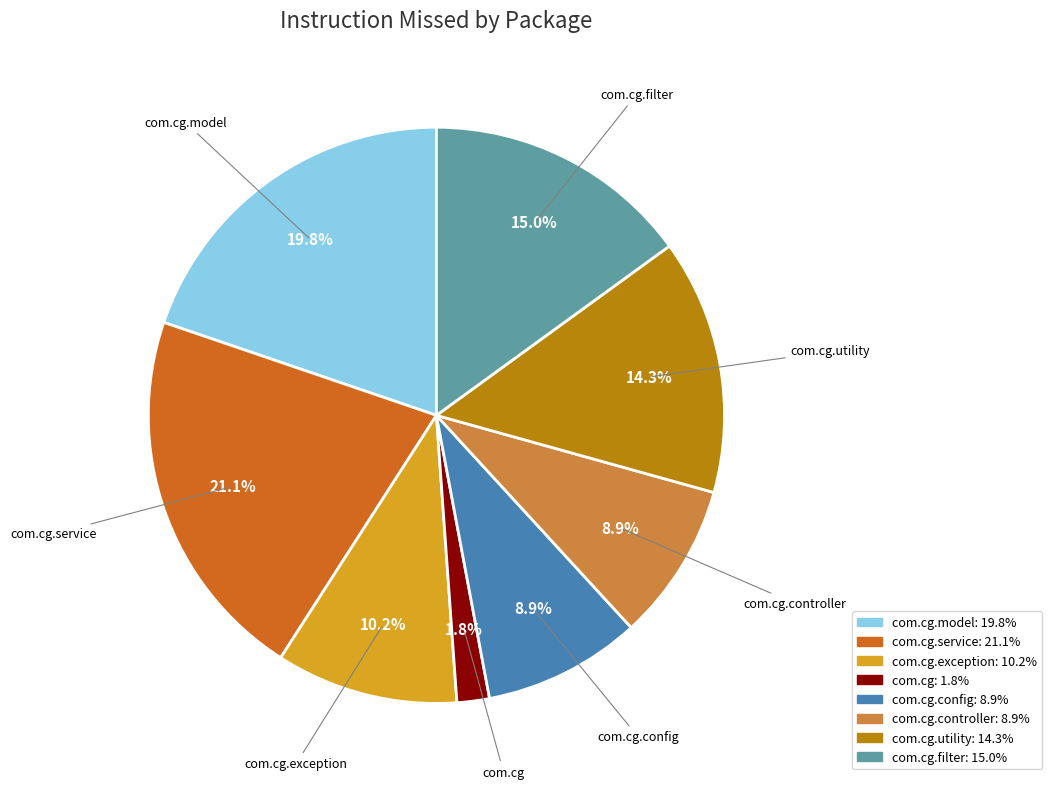

How many slices are in this pie chart?

8